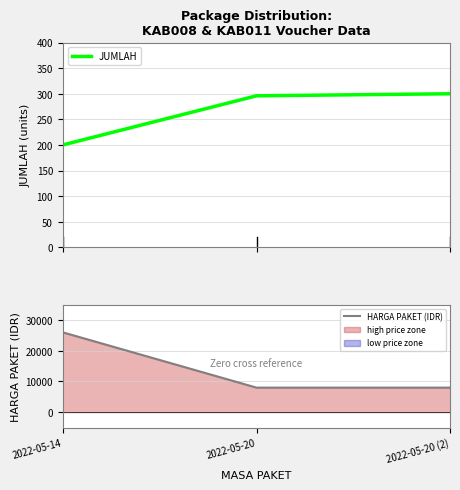

What is the label of the 1st point from the left?

2022-05-14